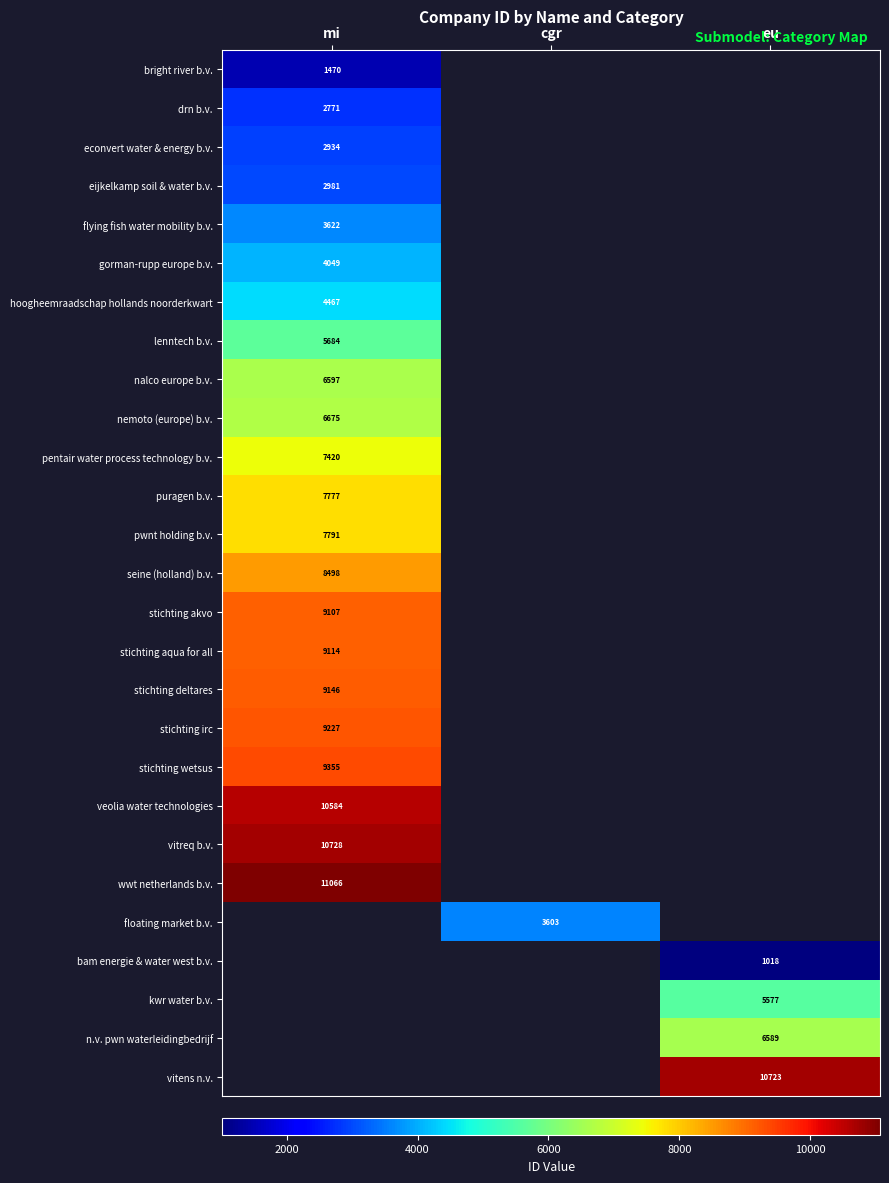

True or false: stichting wetsus has a value of 9355 at mi.

True